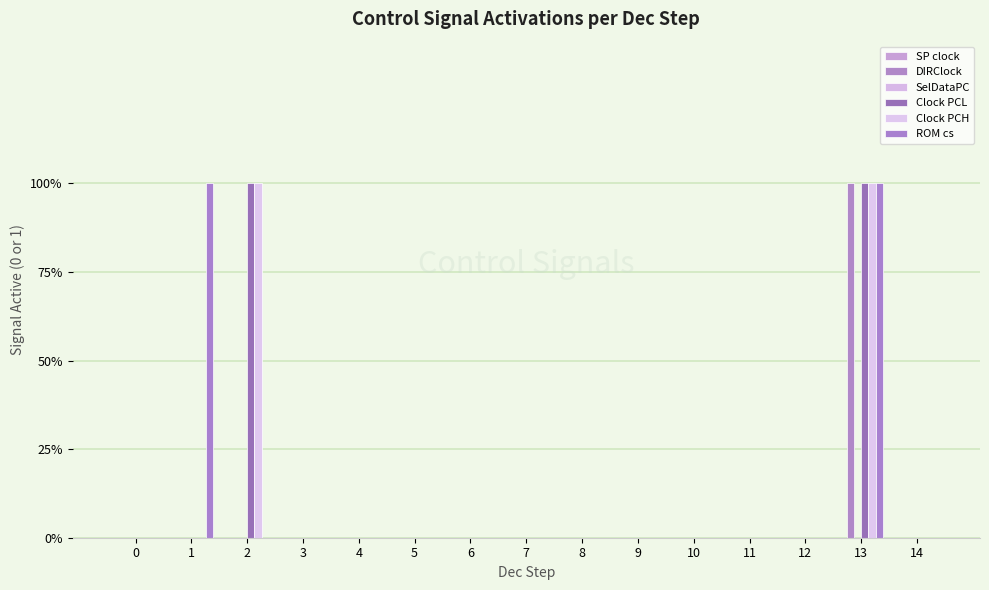

Does the chart contain stacked bars?

No